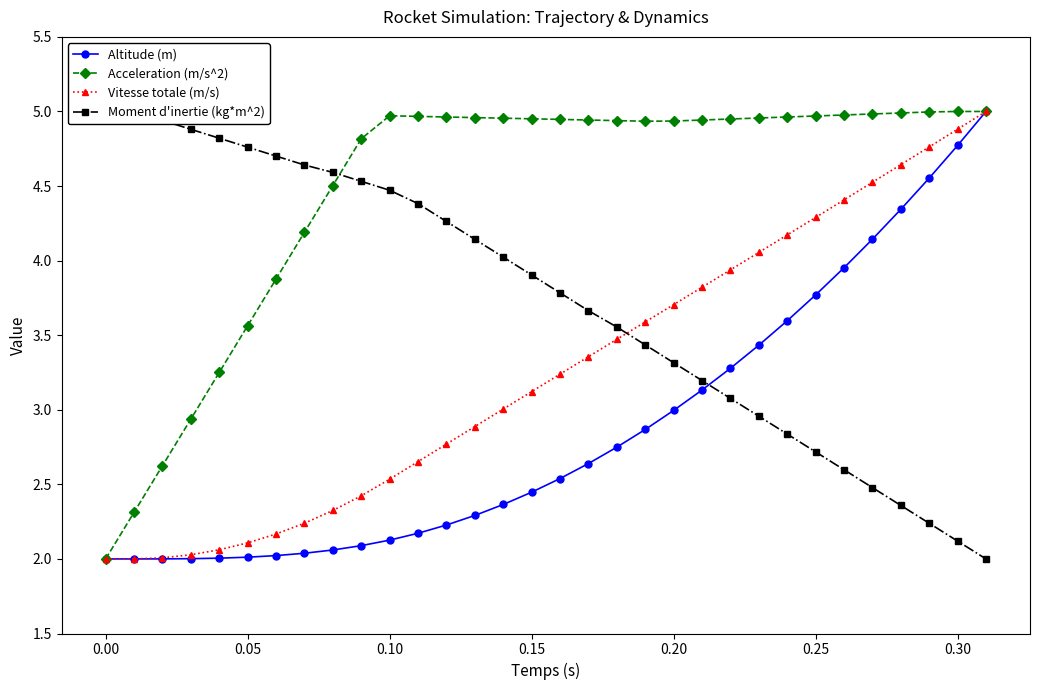

How many values in the Altitude (m) series exceed 2?

30